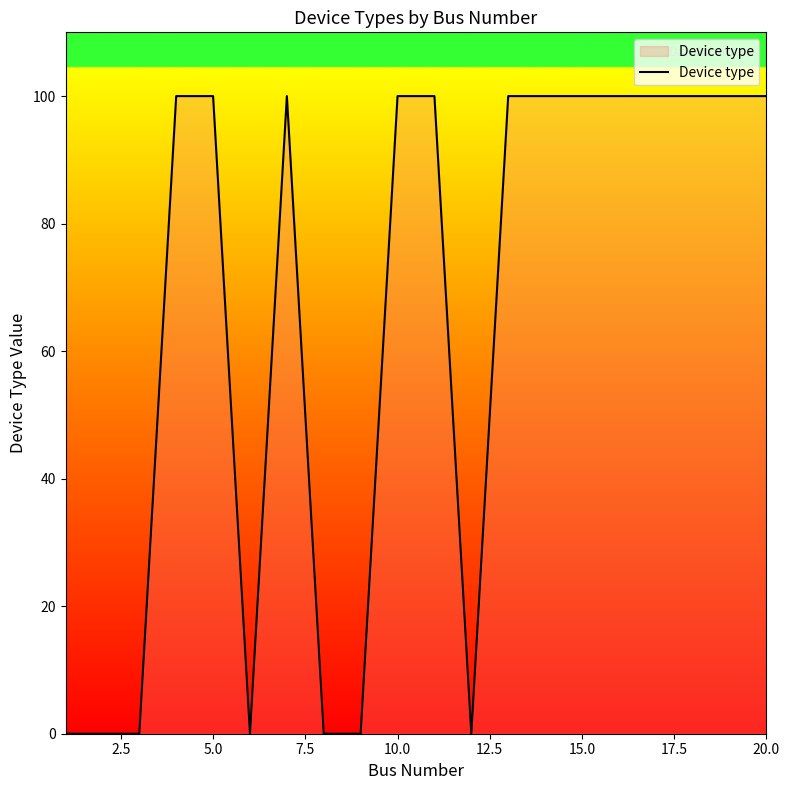

Does the chart have visible grid lines?

No